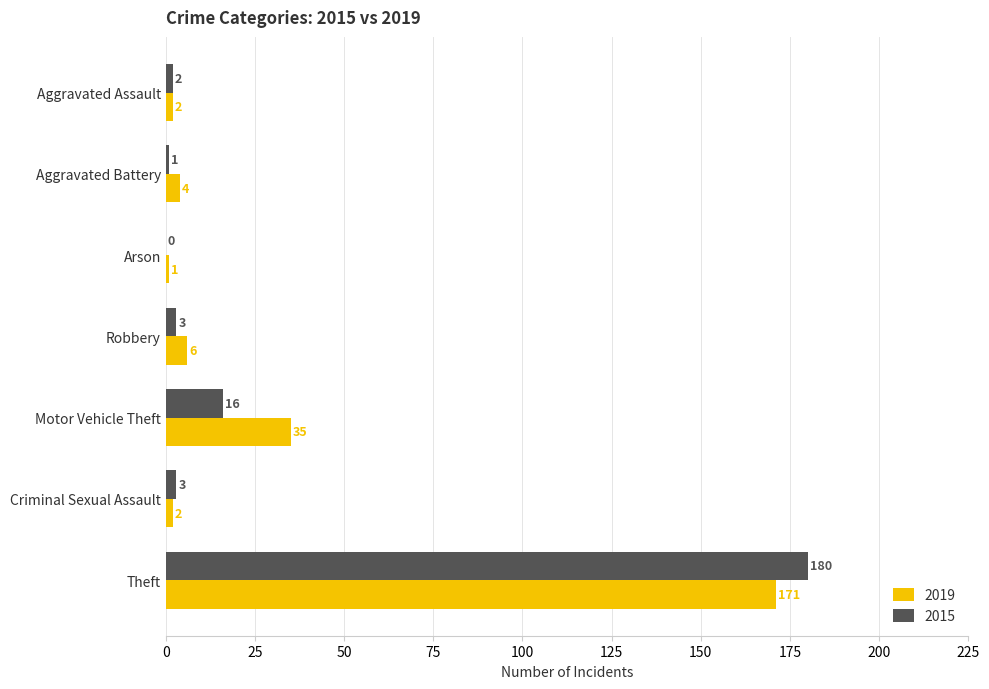

Which series has the widest spread of values?

2015